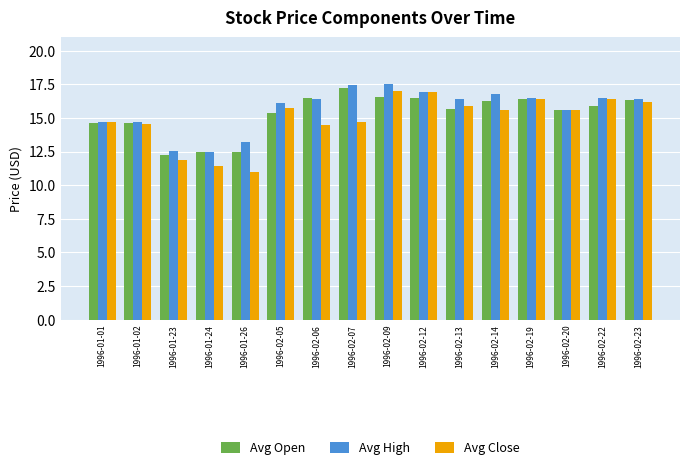

What value does the Avg Close series have at 1996-02-12?

16.9